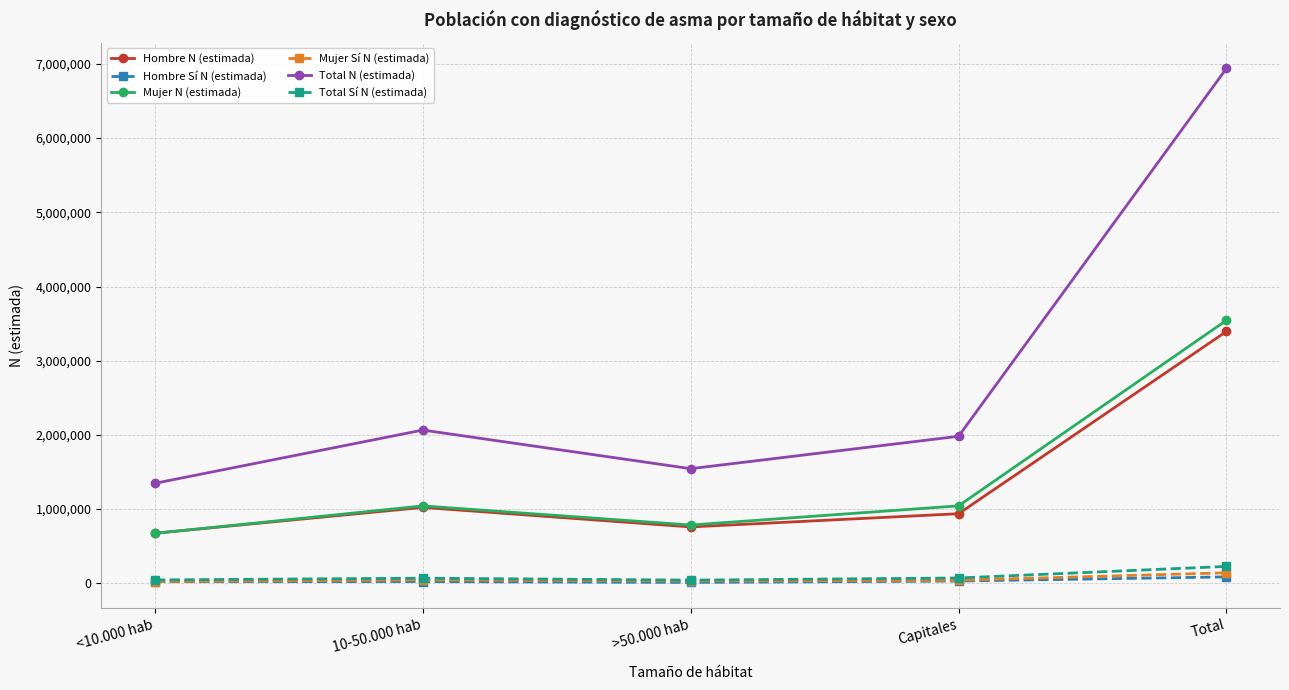

Which series has the largest total across all categories?

Total N (estimada)